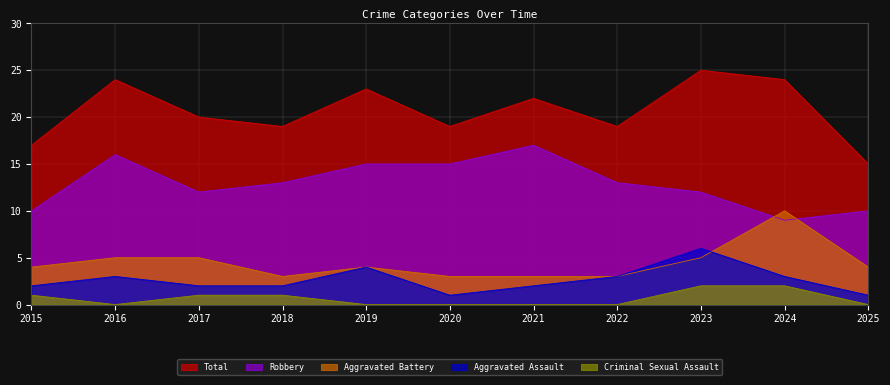

True or false: Robbery and Criminal Sexual Assault cross at least once.

False